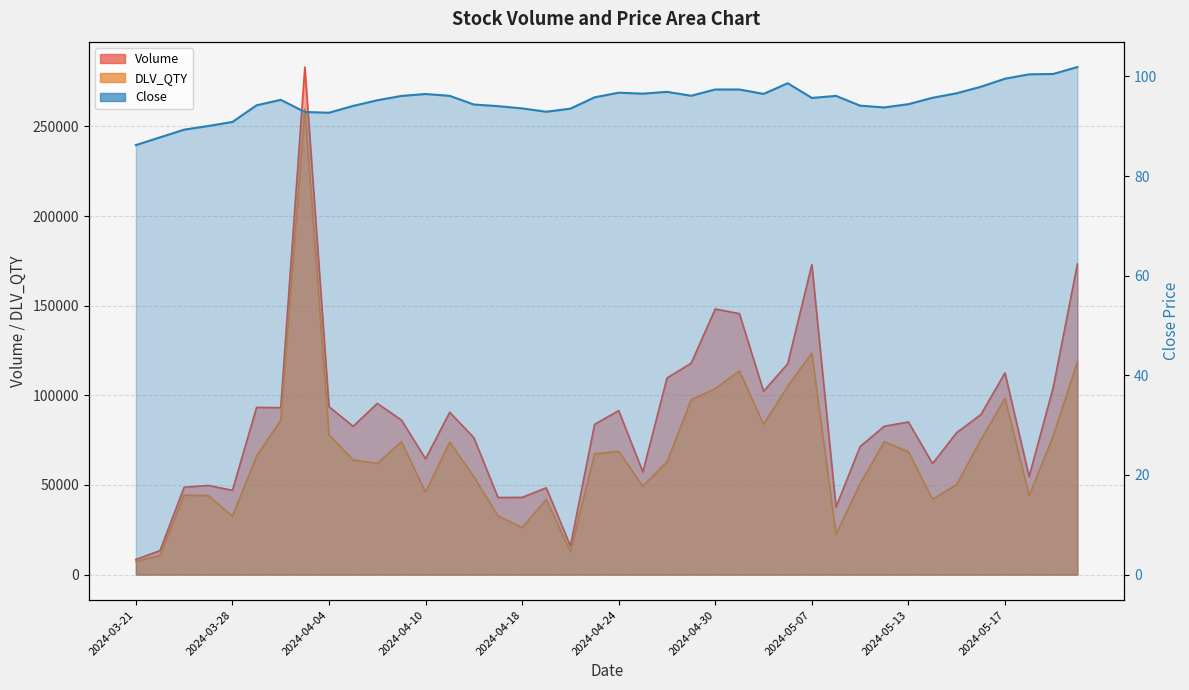

Which series has the largest range (max minus min)?

Volume